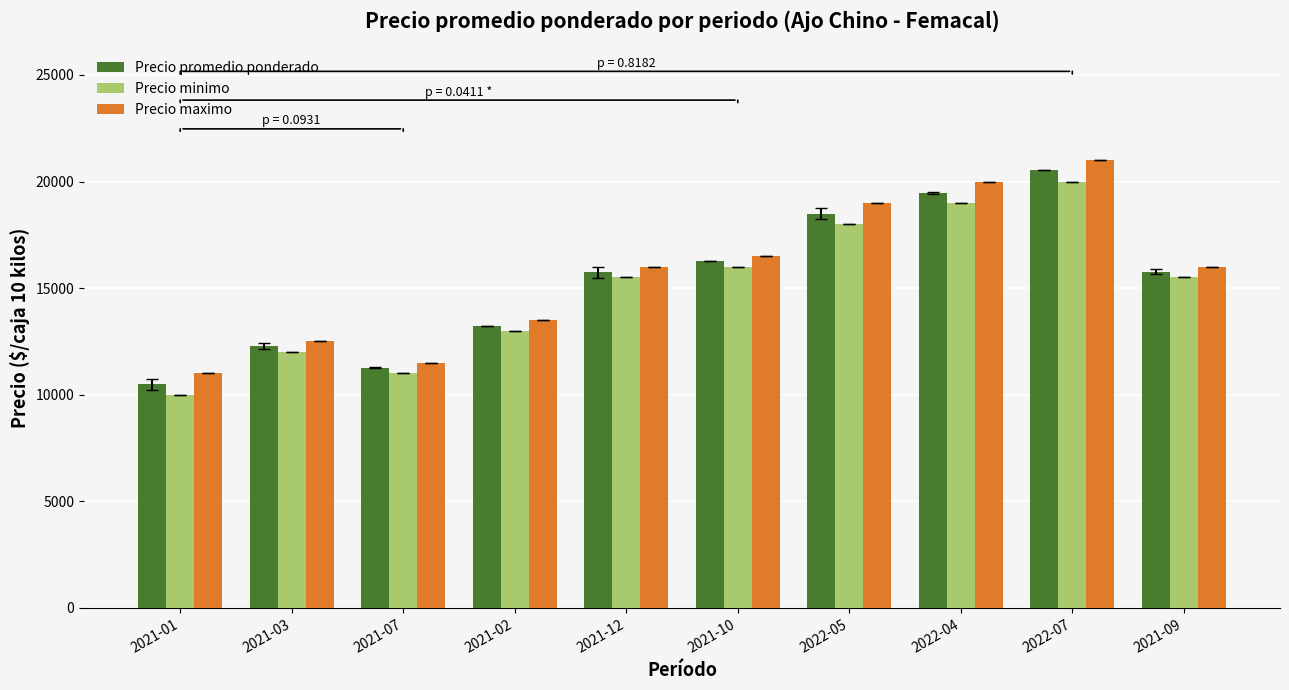

What is the difference between the second highest and minimum values in the Precio minimo series?

9000